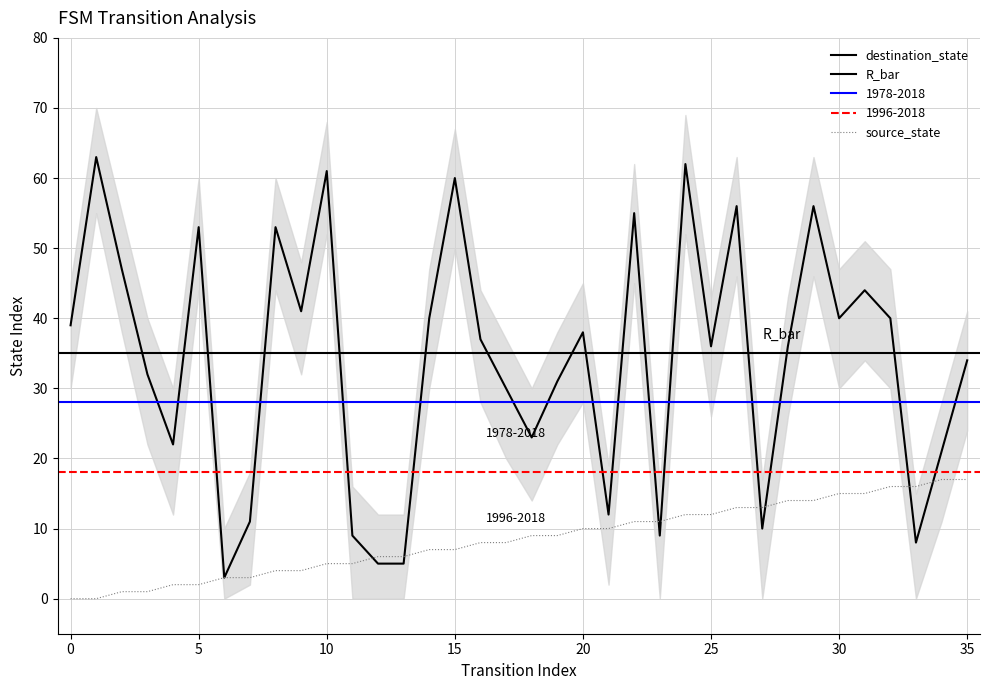

What is the spread (max minus min) of values at 10?

56